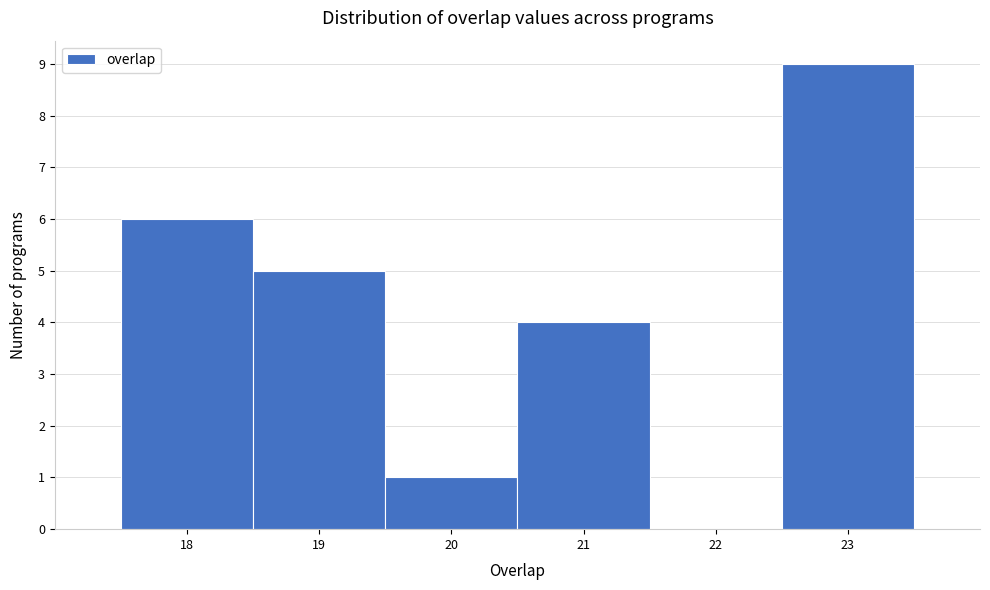

Over which range of the x-axis is the bar tallest?

22.5 to 23.5